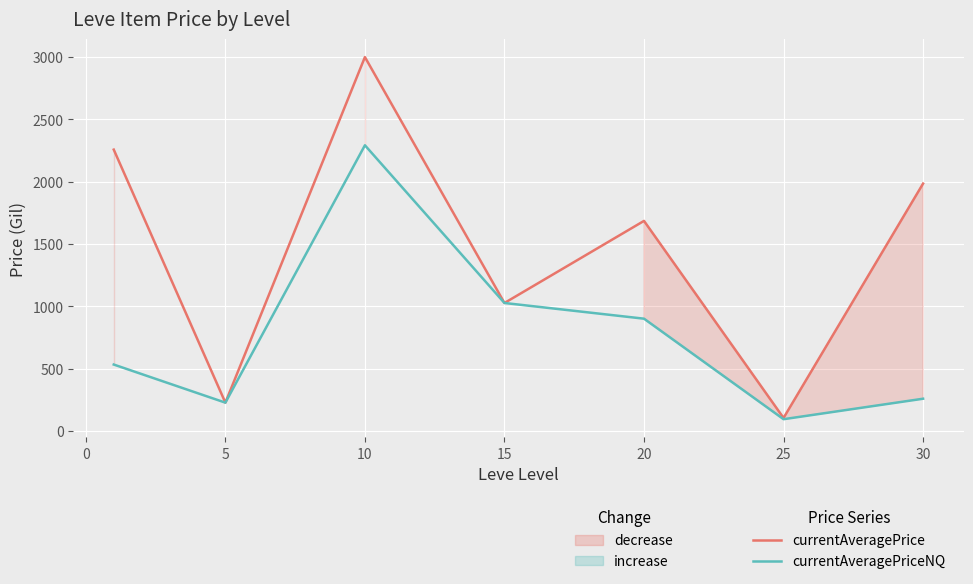

Which series has the largest range (max minus min)?

currentAveragePrice